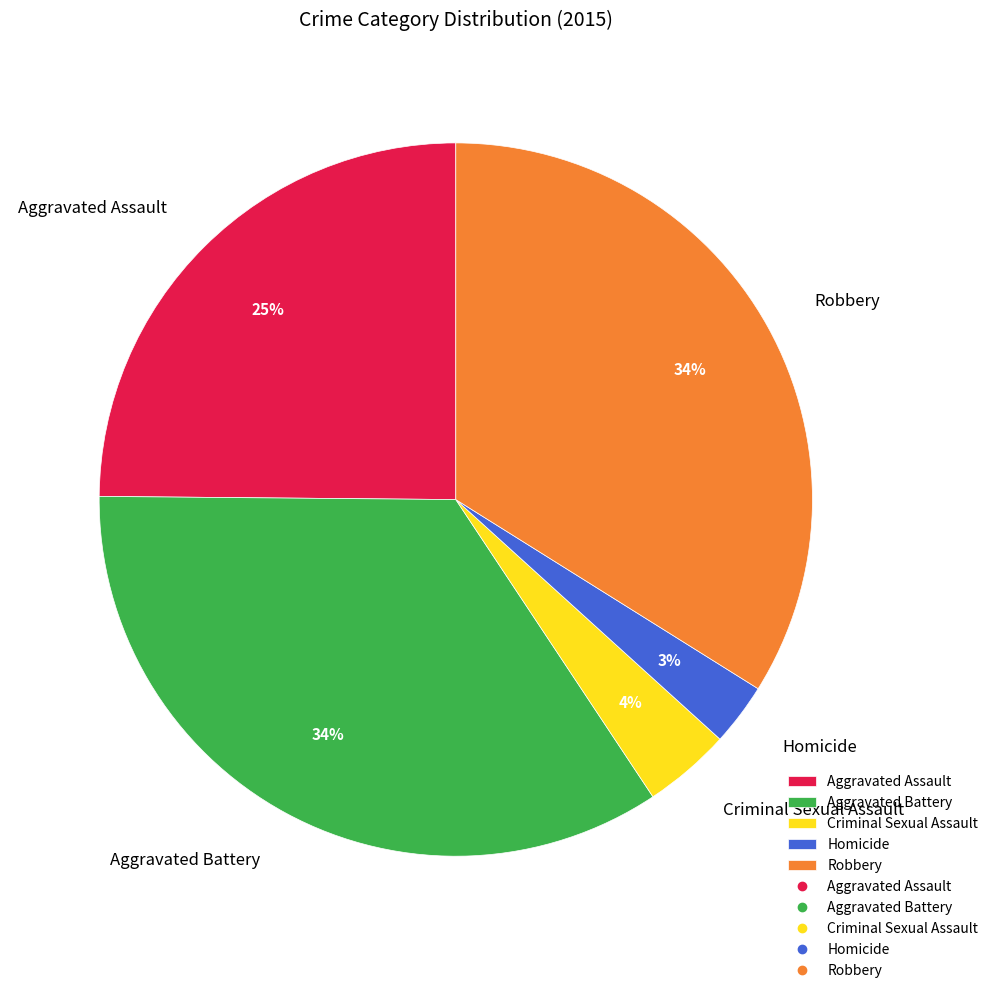

The Robbery slice represents 34% of the pie. True or false?

True